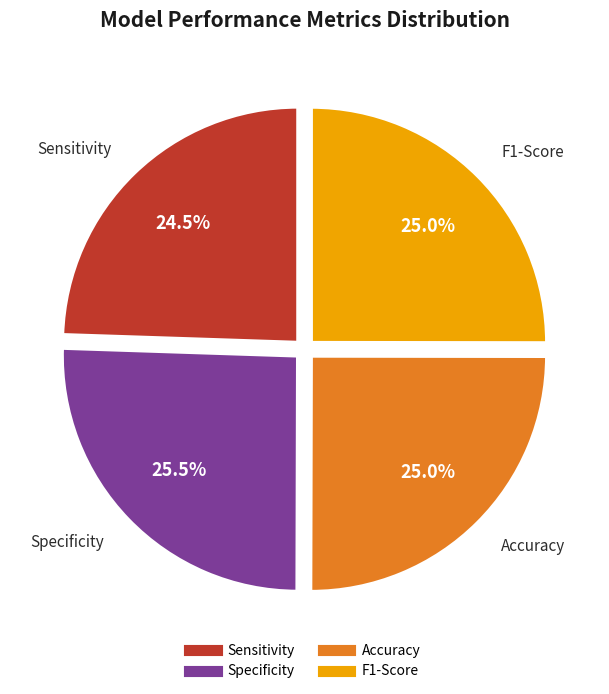

Is there any slice that represents more than half of the pie?

No